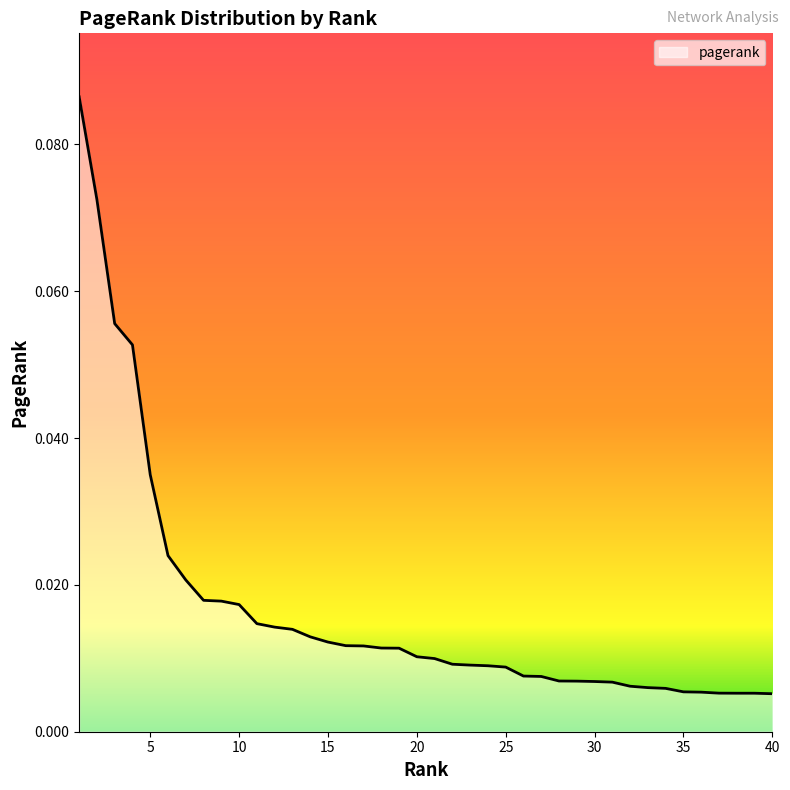

List the labels in order of value, smallest first.

40, 39, 38, 37, 36, 35, 34, 33, 32, 31, 30, 29, 28, 27, 26, 25, 24, 23, 22, 21, 20, 19, 18, 17, 16, 15, 14, 13, 12, 11, 10, 9, 8, 7, 6, 5, 4, 3, 2, 1